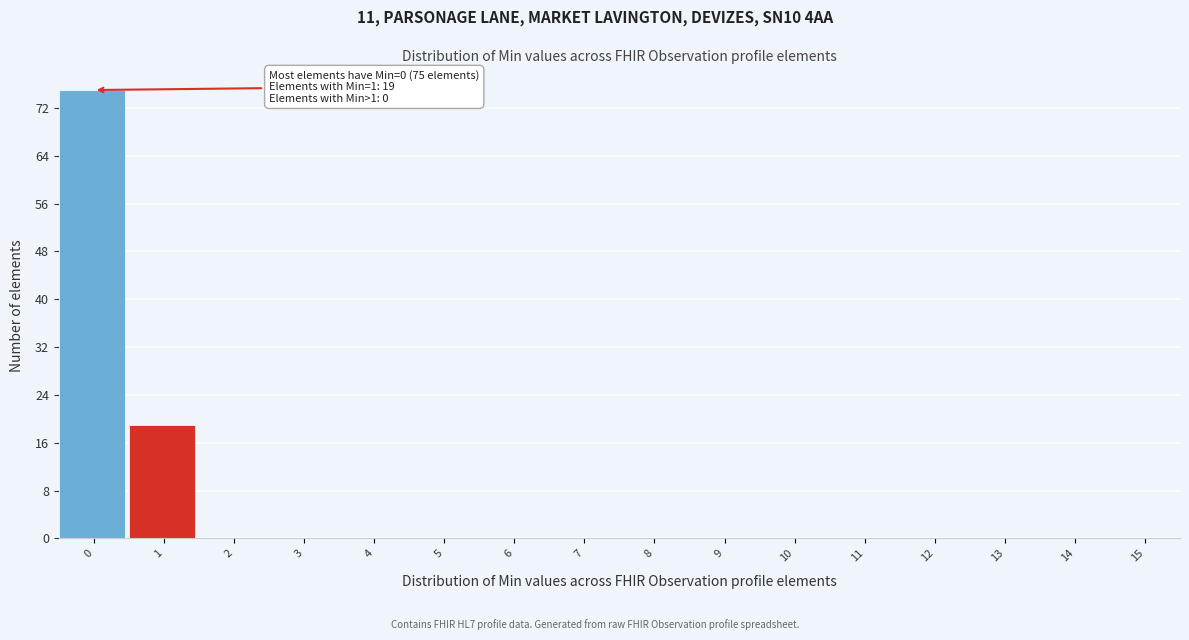

Reading right to left, transcribe all the data shown in this chart.

15=0	14=0	13=0	12=0	11=0	10=0	9=0	8=0	7=0	6=0	5=0	4=0	3=0	2=0	1=19	0=75